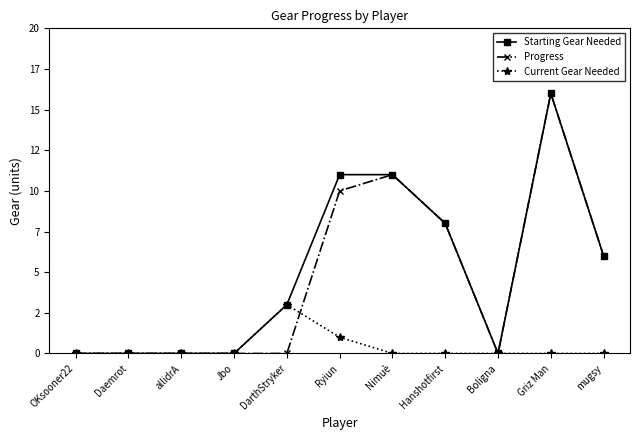

Is this an area chart (filled region under the line)?

No